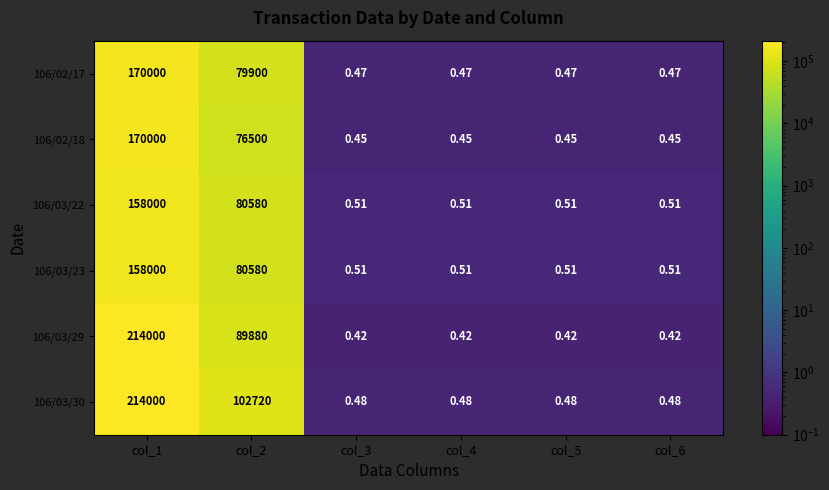

Is the value of 106/02/17 at col_3 greater than the value of 106/03/22 at col_1?

No